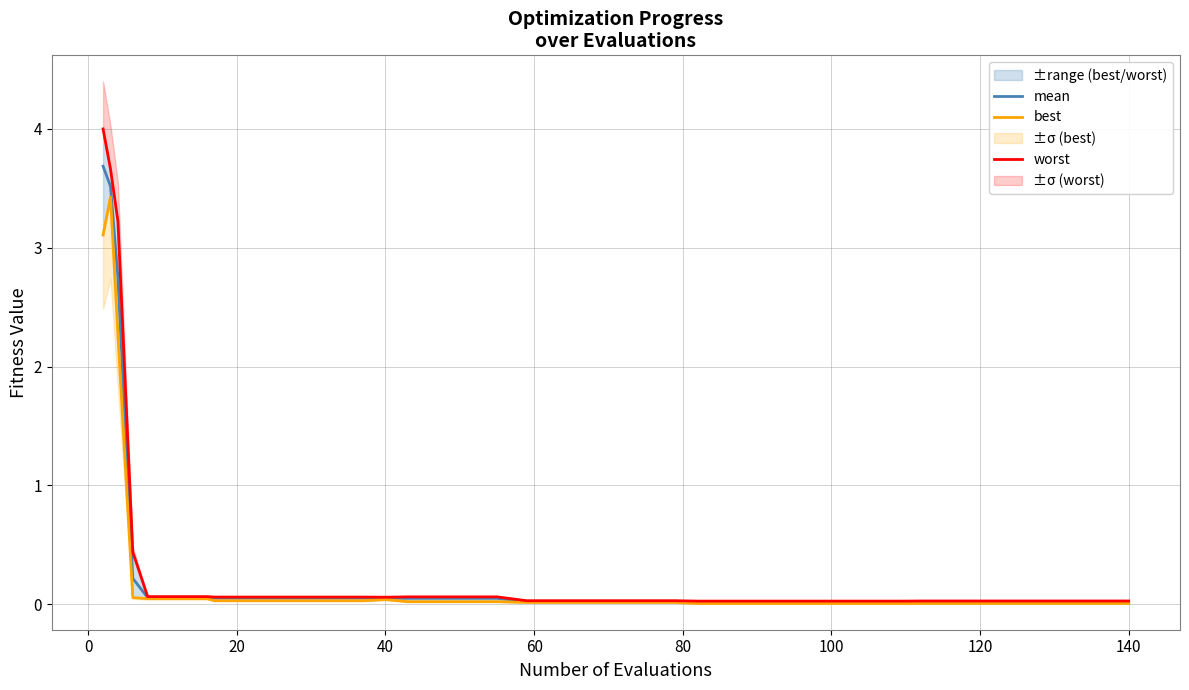

True or false: mean has a value of 0.0 at 140.

True